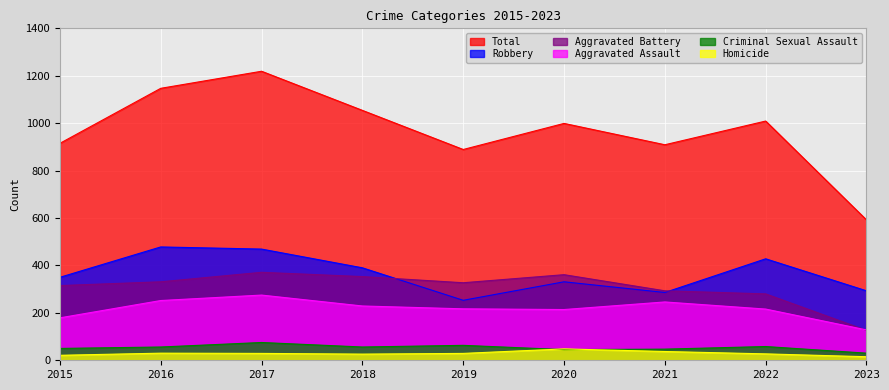

Reading right to left, transcribe all the data shown in this chart.

Aggravated Assault: 128	216	246	214	217	229	275	252	179
Aggravated Battery: 126	280	293	361	327	353	371	331	315
Criminal Sexual Assault: 30	58	47	45	63	56	75	56	50
Homicide: 15	27	37	48	29	26	29	30	21
Robbery: 293	428	286	331	253	390	469	478	350
Total: 592	1009	909	999	889	1054	1219	1147	915